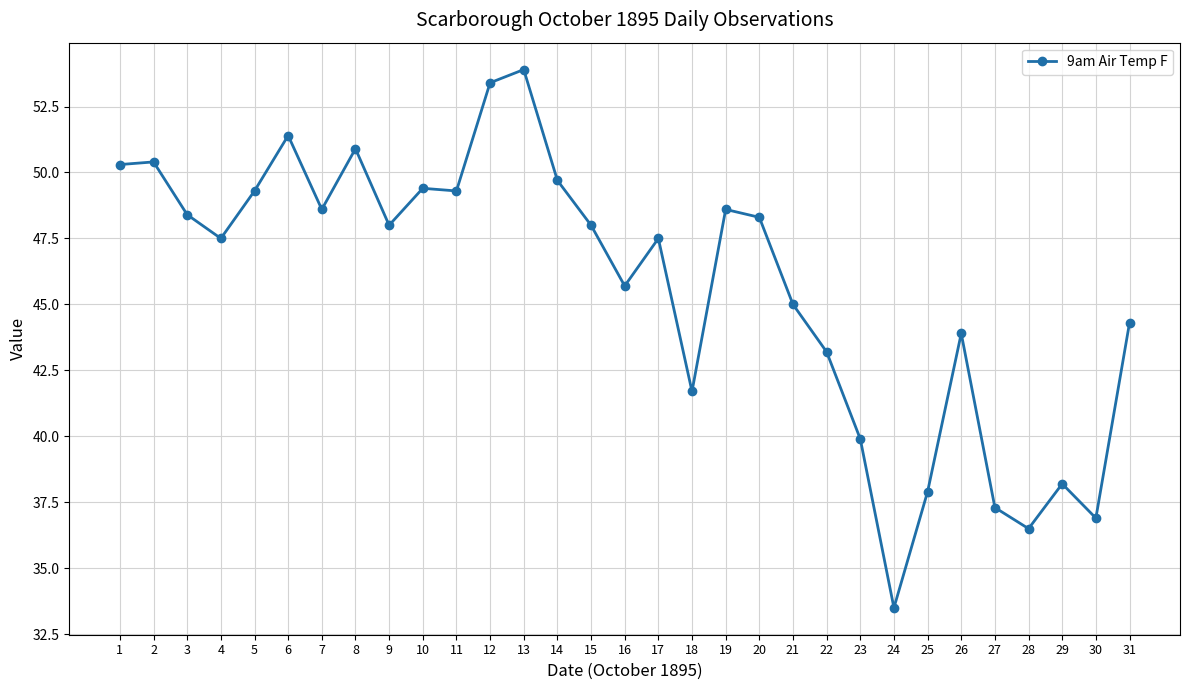

The chart shows a value of 49.4 at 10. True or false?

True